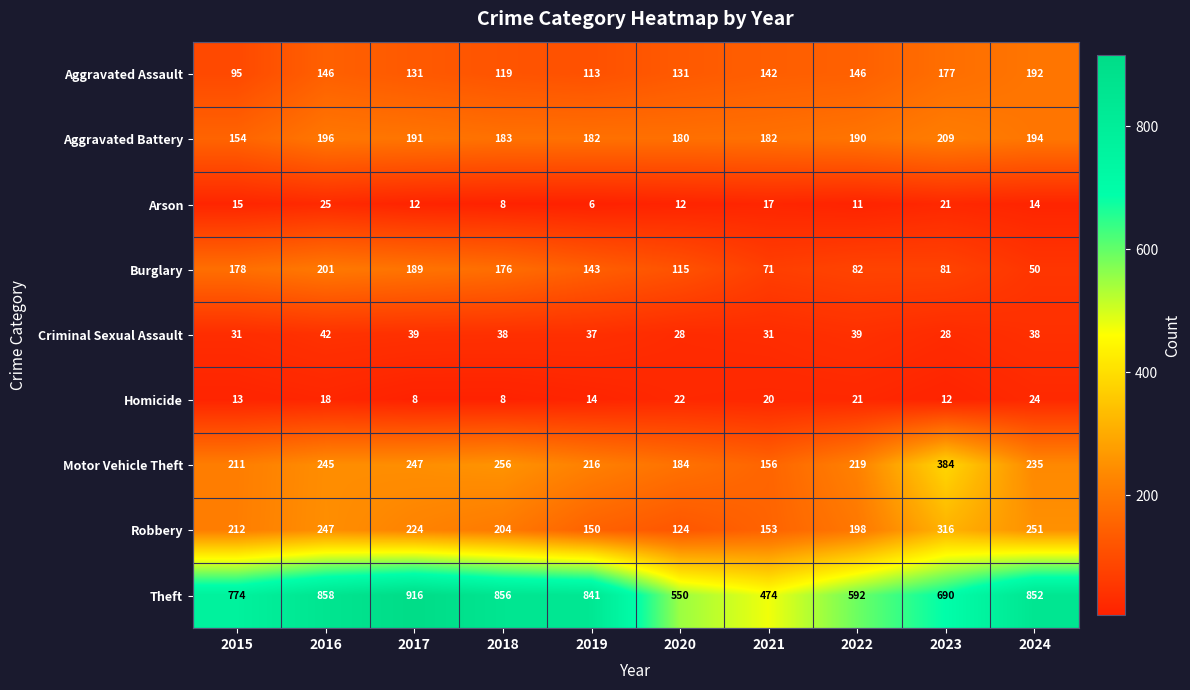

At which category is the sum across all series the highest?

2016